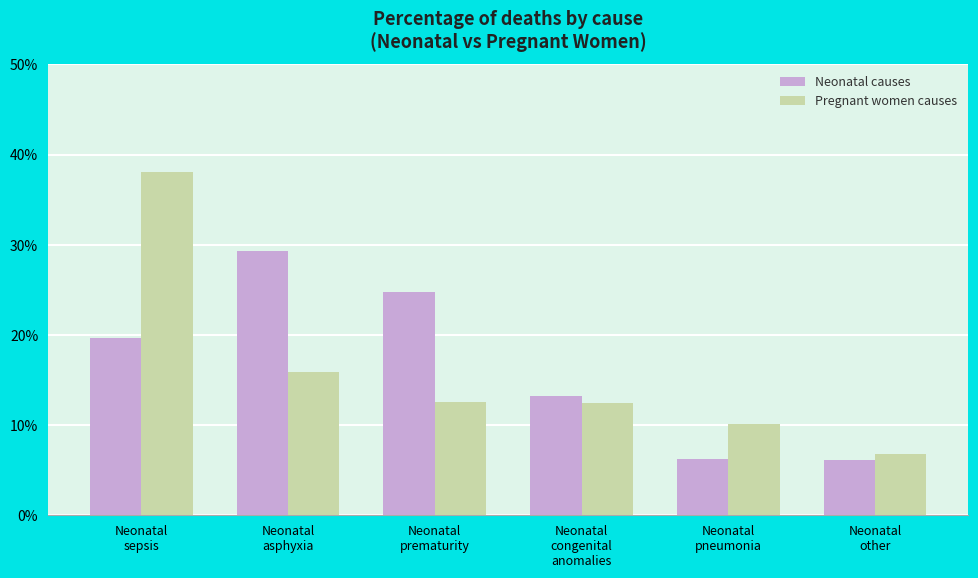

At how many categories does at least one series exceed 0?

6